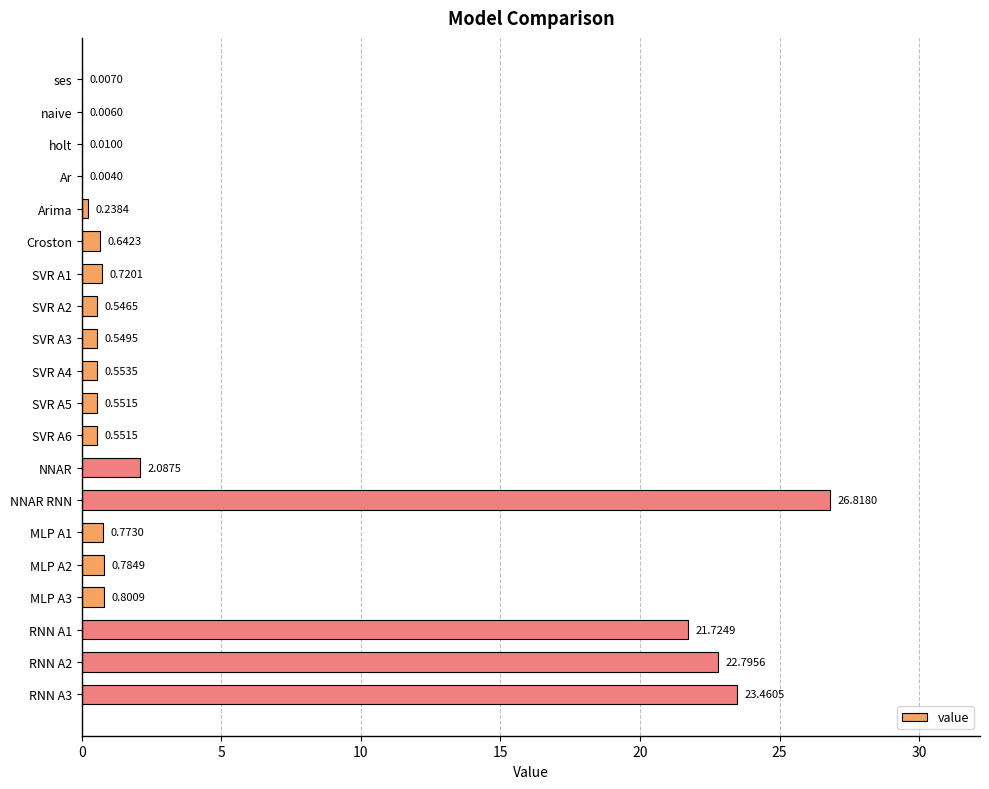

Approximately how many times larger is the value at SVR A6 compared to NNAR?

0.3